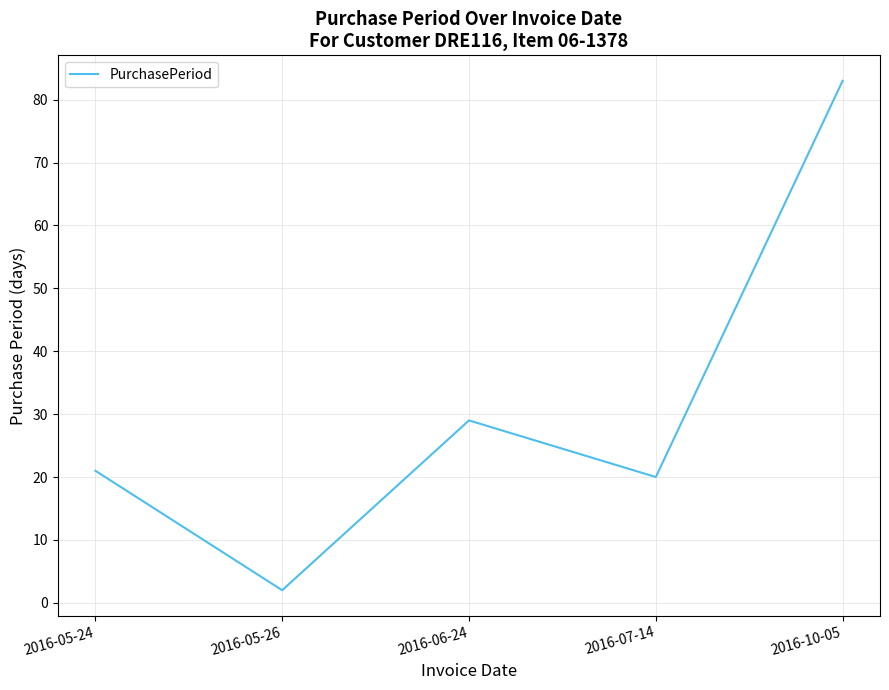

True or false: the data shows 42 at 2016-06-24.

False